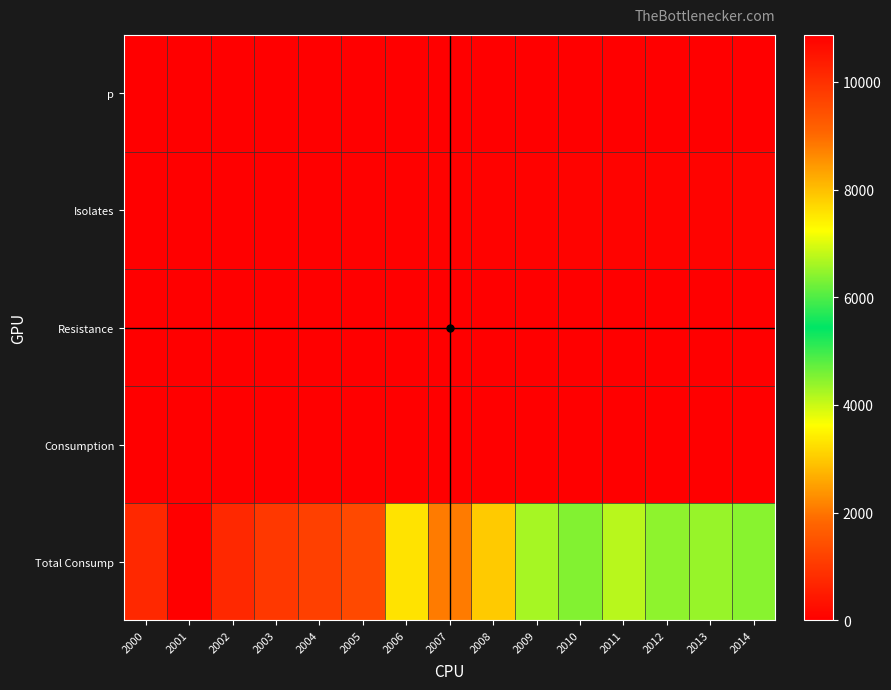

At how many categories does at least one series exceed 10245?

1